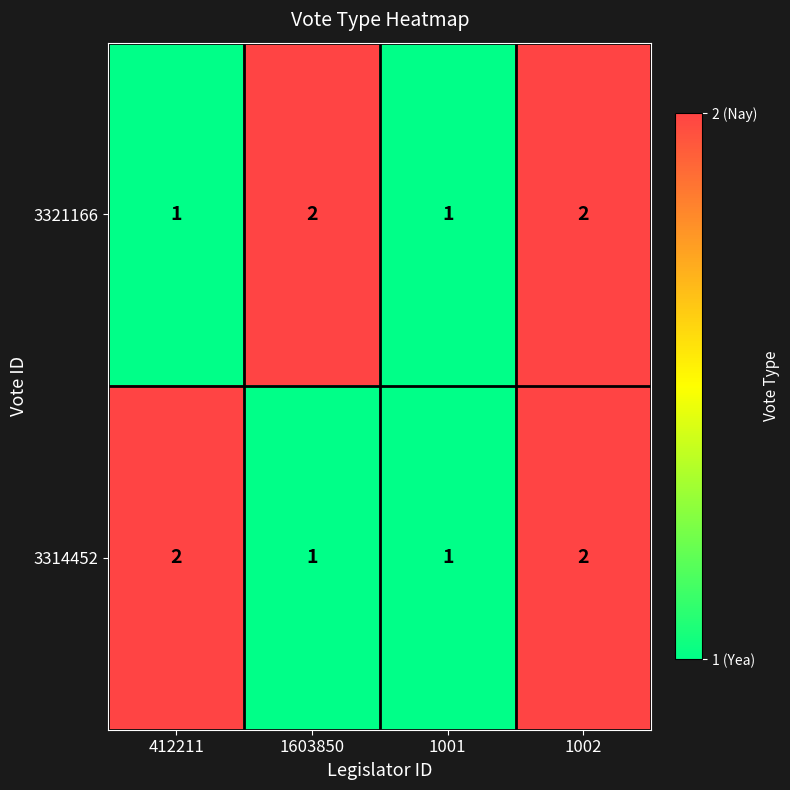

Count the 3321166 values in the range 1 to 2.

4